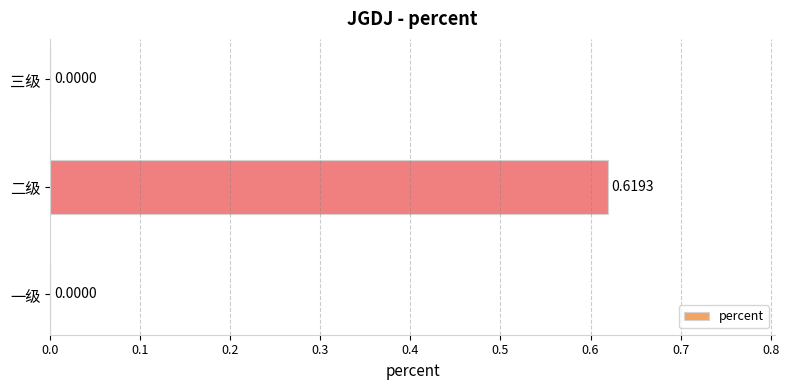

What is the change in value from 一级 to 二级?

+0.6